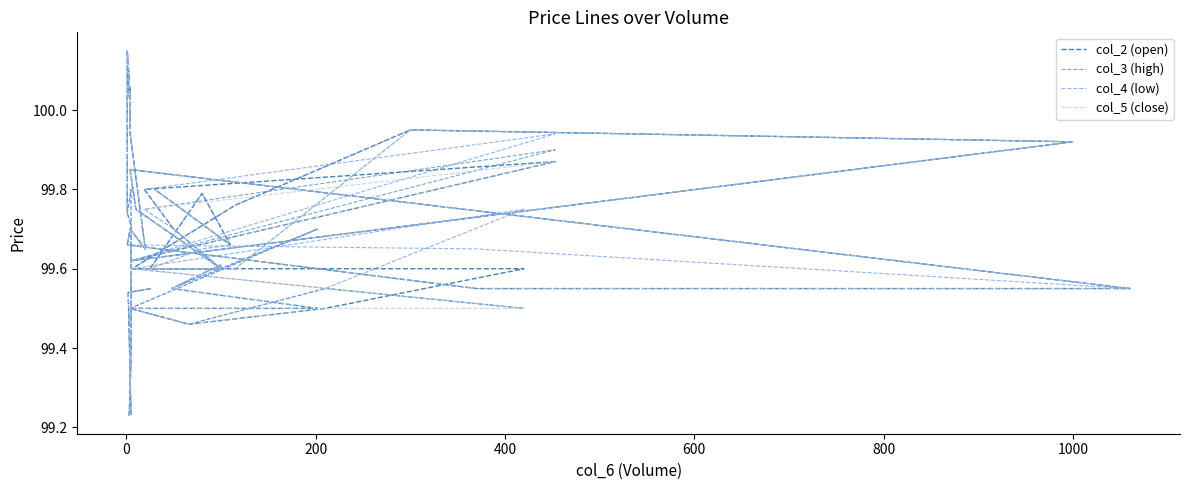

Reading left to right, list all the values displayed in this chart.

col_2 (open): 99.5	99.5	99.2	99.2	99.4	99.7	99.7	100.2	100.1	100.0	100.1	99.9	99.7	99.7	99.7	99.5	99.5	99.8	99.8	99.6	99.7	99.8	99.9	99.6	99.9	100.0	99.8	99.6	99.6	99.5	99.5	99.5	99.5	99.5	99.6	99.6	99.6	99.8	99.7	99.8
col_3 (high): 99.5	99.5	99.2	99.2	99.4	99.8	99.7	100.2	100.1	100.0	100.1	99.9	99.7	99.7	99.7	99.5	99.5	99.8	99.8	99.6	99.7	99.8	99.9	99.6	99.9	100.0	99.6	99.6	99.5	99.5	99.5	99.5	99.7	99.5	99.6	99.6	99.6	99.7	99.7	99.8
col_4 (low): 99.5	99.5	99.2	99.2	99.4	99.8	99.7	100.2	100.1	100.0	100.1	99.9	99.7	99.7	99.7	99.7	99.5	99.8	99.8	99.6	99.7	99.8	99.9	99.6	99.9	100.0	99.8	99.6	99.8	99.5	99.5	99.5	99.7	99.5	99.6	99.6	99.6	99.8	99.7	99.8
col_5 (close): 99.5	99.5	99.2	99.2	99.4	99.7	99.7	100.2	100.1	100.0	100.1	99.9	99.7	99.7	99.7	99.5	99.5	99.8	99.8	99.6	99.7	99.8	99.9	99.6	99.9	100.0	99.6	99.6	99.5	99.5	99.5	99.5	99.5	99.5	99.6	99.6	99.6	99.7	99.7	99.8